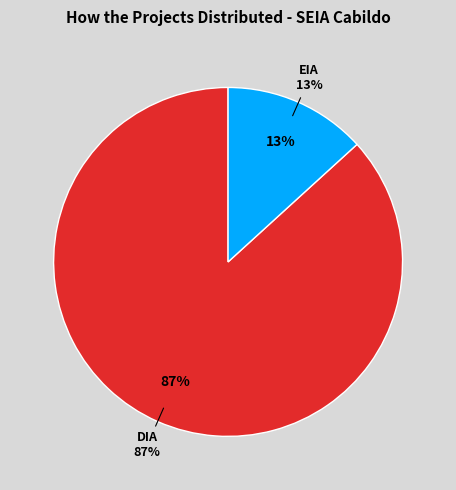

The EIA slice represents 6% of the pie. True or false?

False